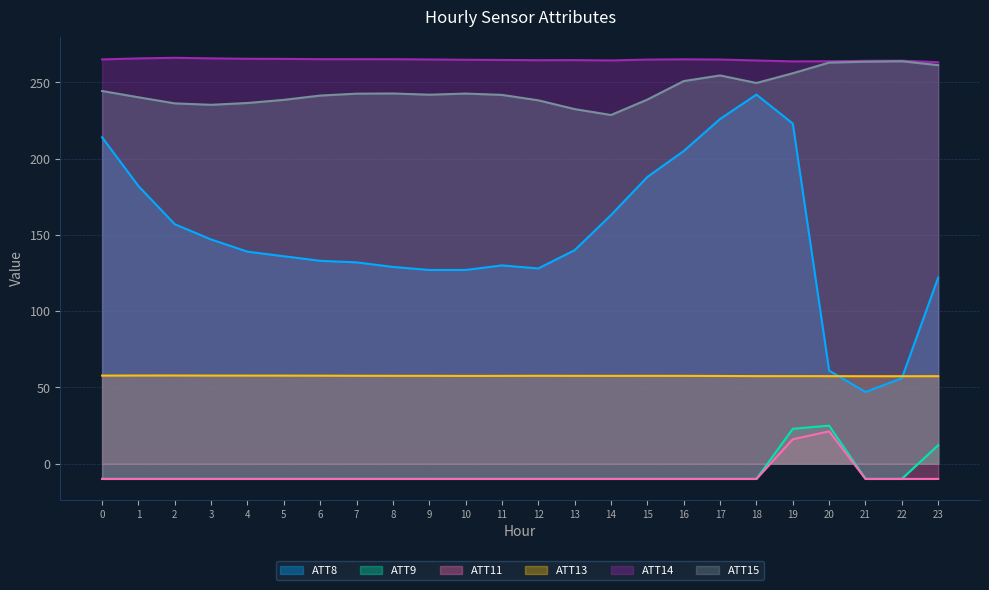

Rank the series at 12 from lowest to highest value.

ATT9, ATT11, ATT13, ATT8, ATT15, ATT14